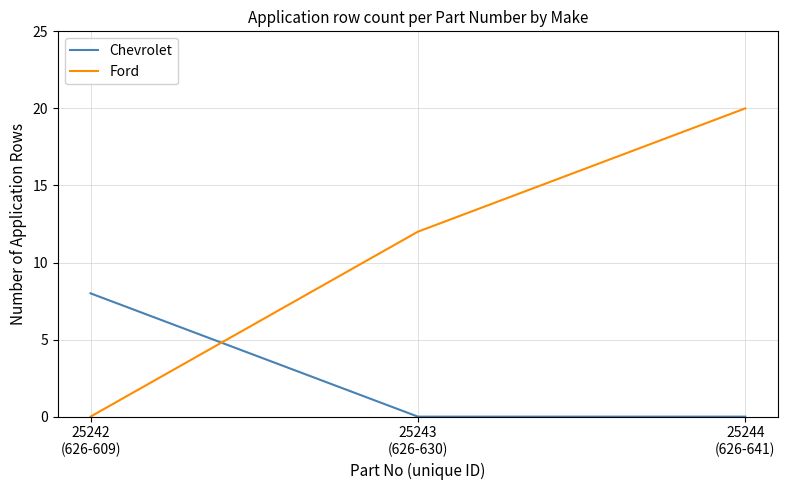

Rank the categories by Ford value from highest to lowest.

25244
(626-641), 25243
(626-630), 25242
(626-609)